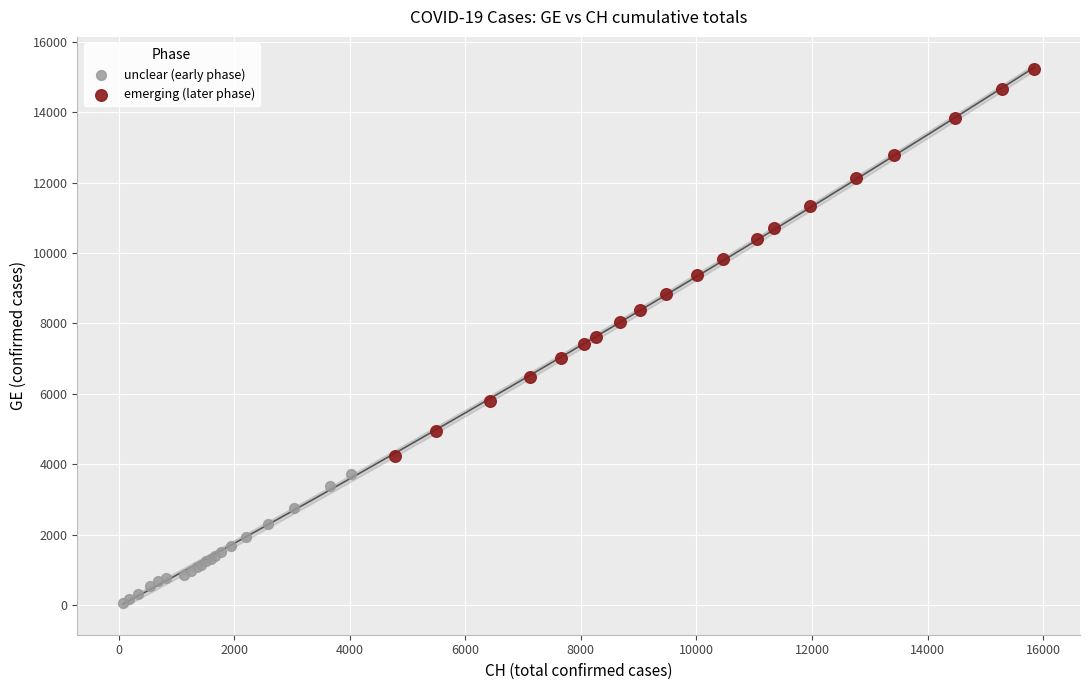

Which series has the widest spread of Y values?

emerging (later phase)